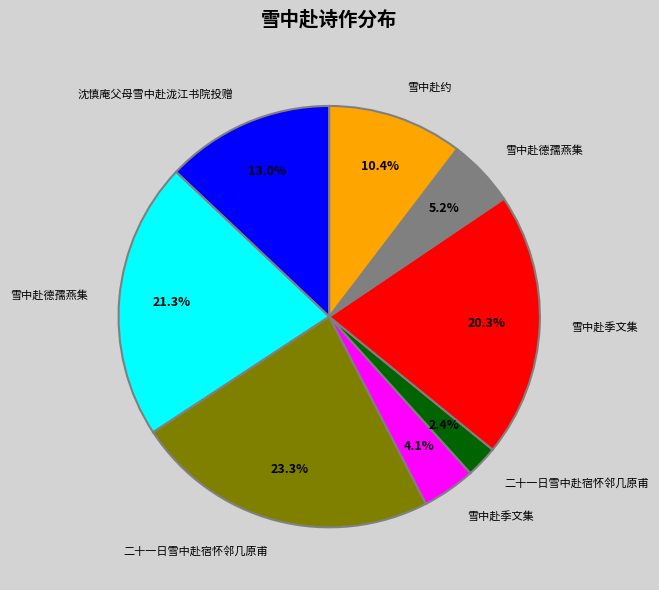

To the nearest percent, what is the average slice percentage?

12%